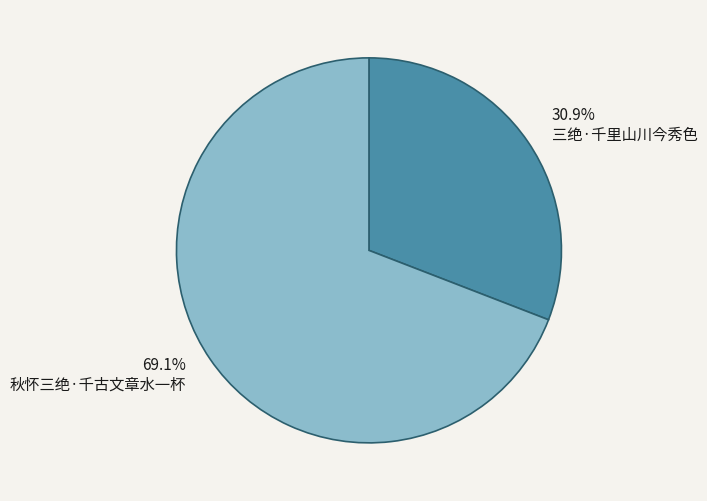

Which category has the biggest portion of the pie?

秋怀三绝·千古文章水一杯